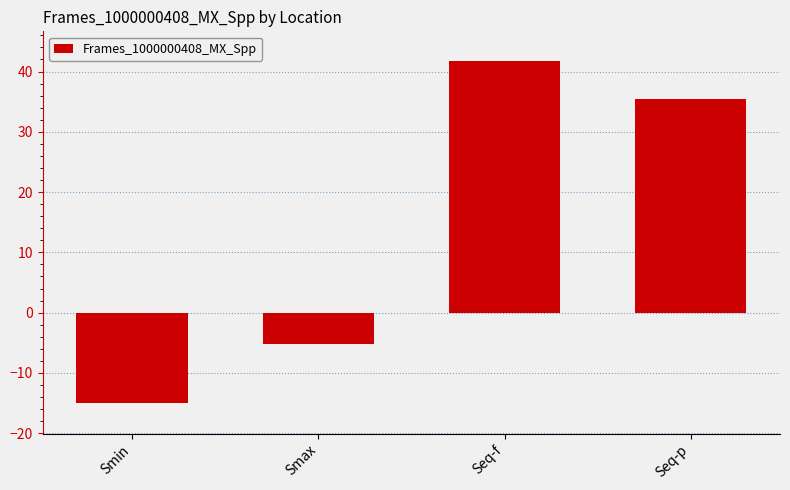

List the labels in order of value, largest first.

Seq-f, Seq-p, Smax, Smin